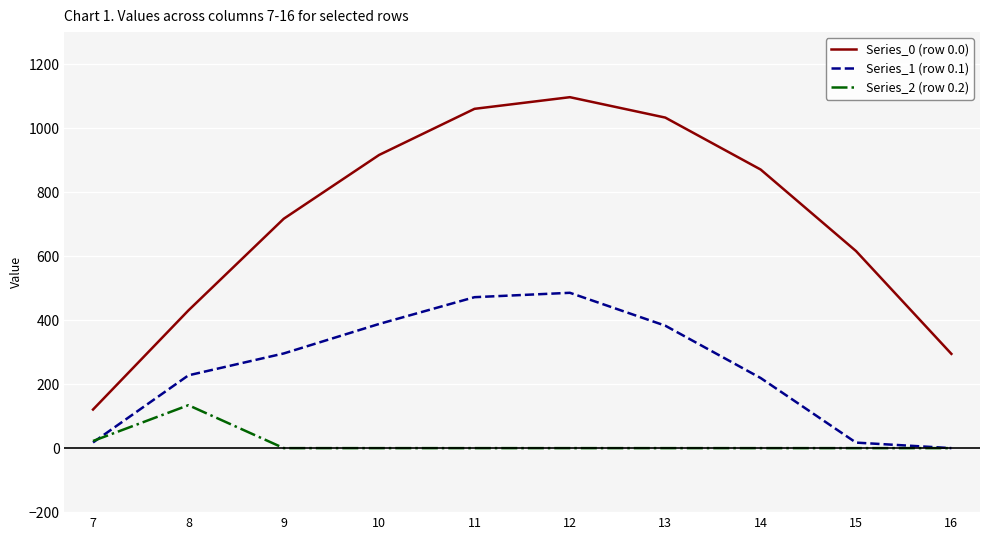

Which series changed the most between 8 and 10?

Series_0 (row 0.0)